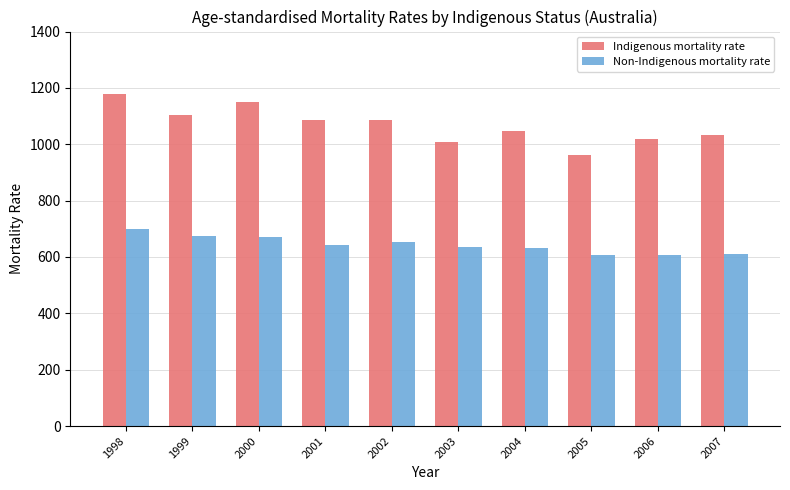

Is it true that Non-Indigenous mortality rate equals 1176.1 at 2000?

False